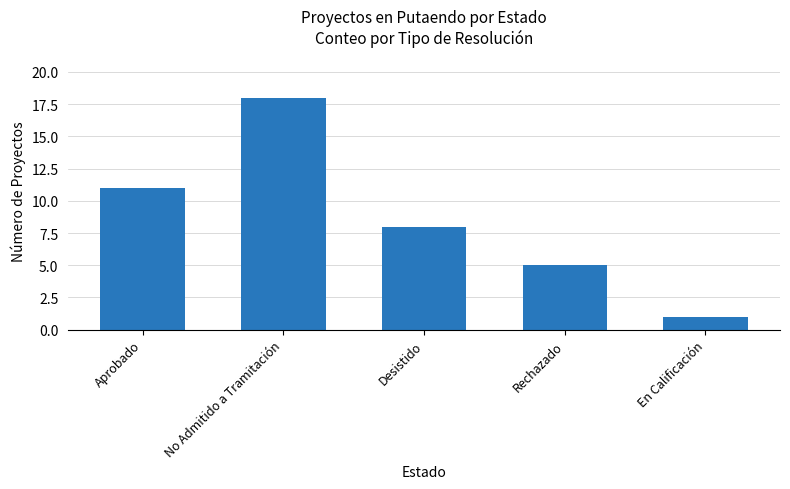

Count the number of data series in this chart.

1